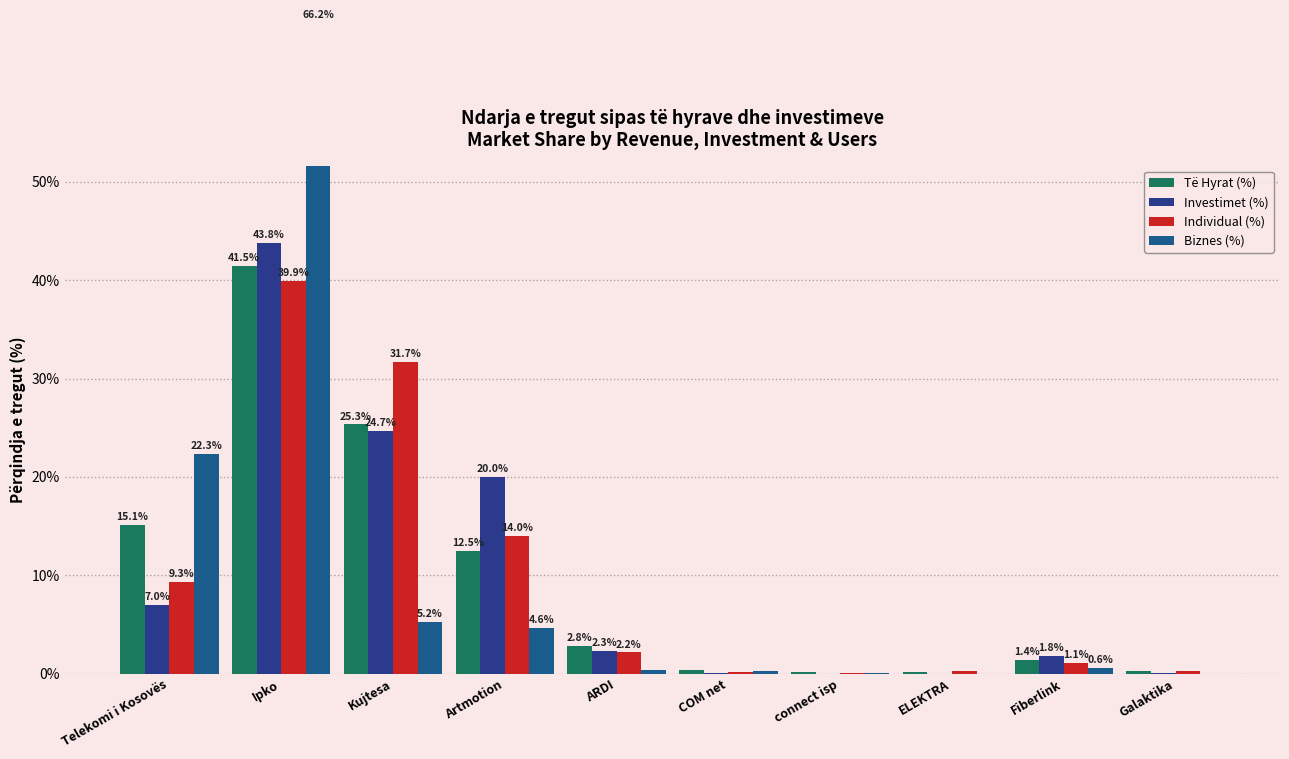

At how many categories does at least one series exceed 3?

4